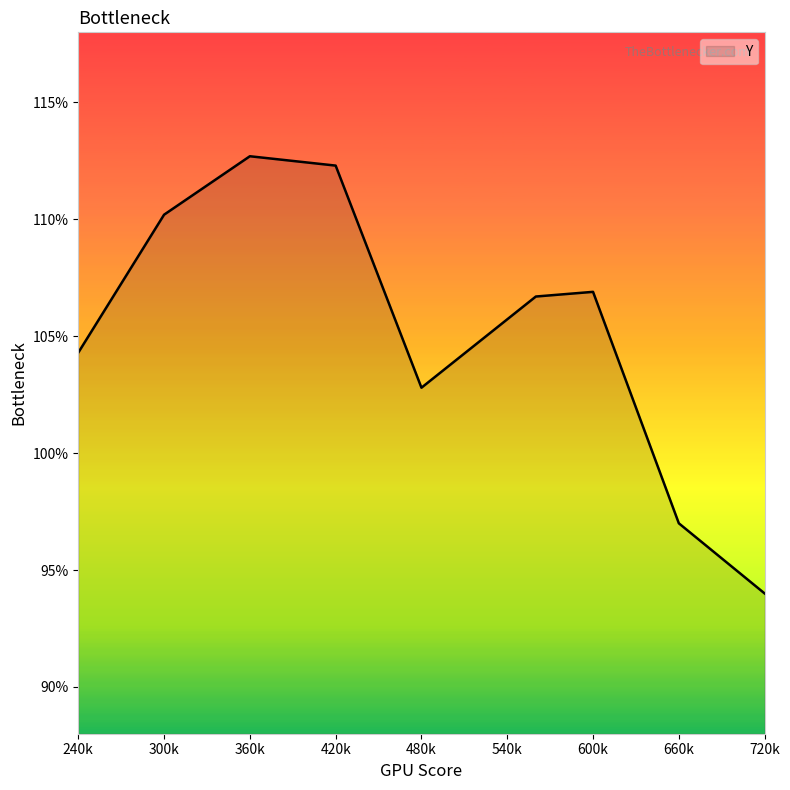

Does the chart display data point markers on the line(s)?

No